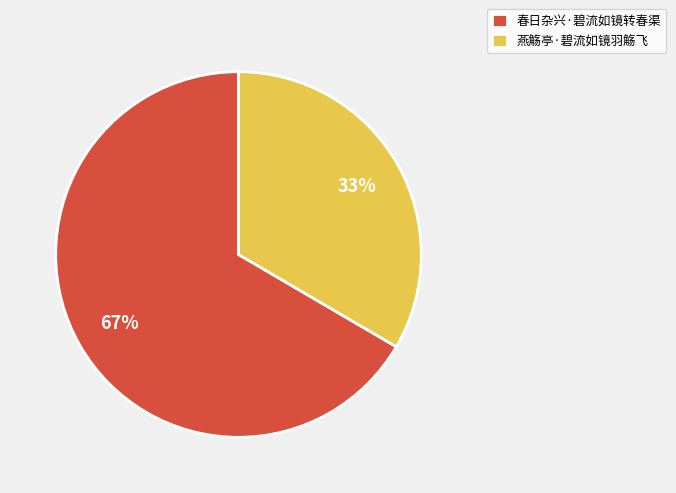

What percentage is the 燕觞亭·碧流如镜羽觞飞 slice, to the nearest percent?

33%